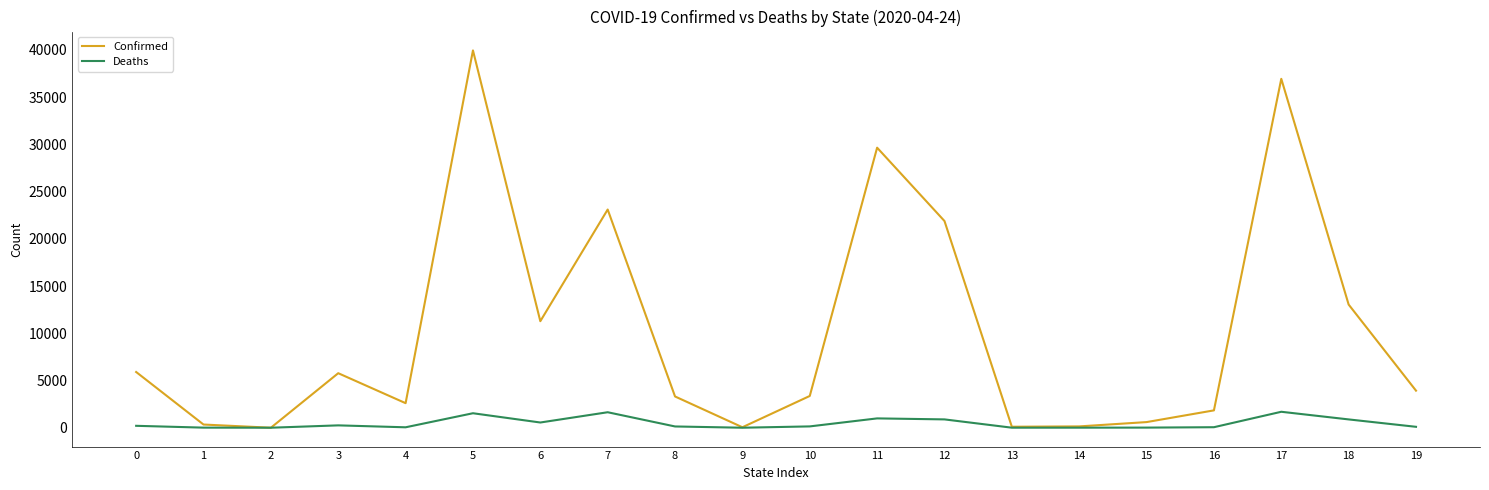

At which category is the sum across all series the highest?

5